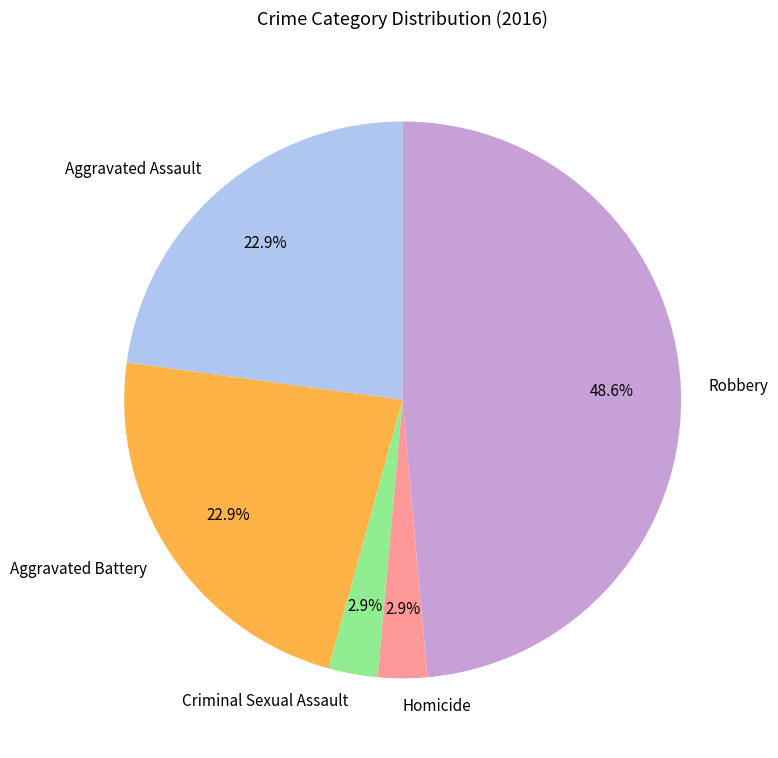

Count the number of slices in the pie.

5